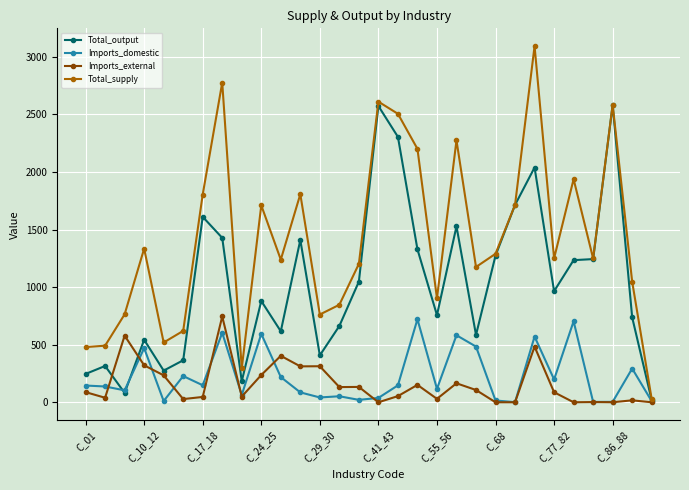

True or false: Imports_domestic has more than 2 interior local peaks.

True